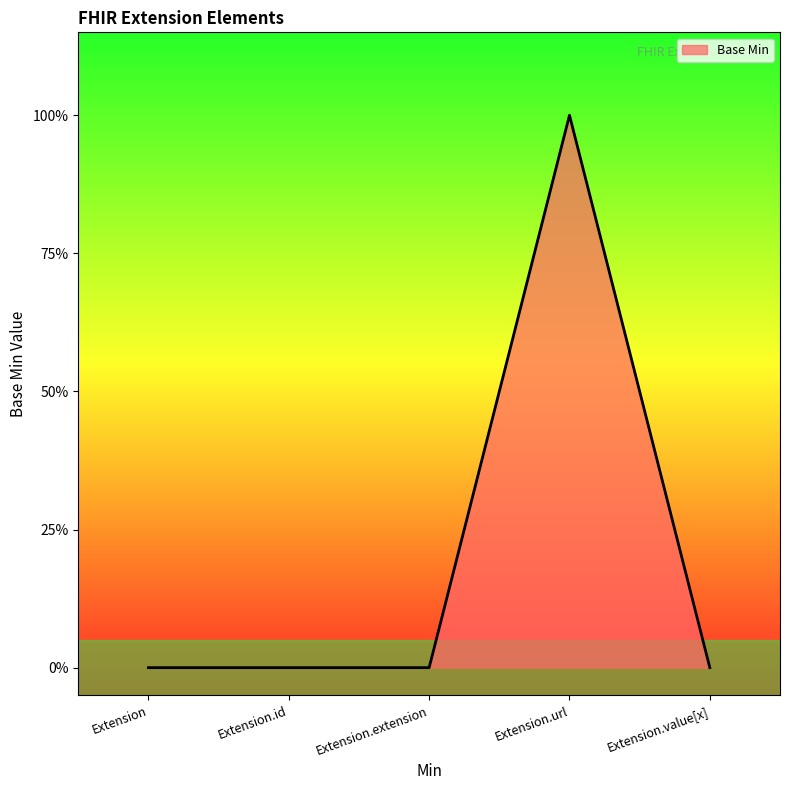

Is this an area chart (filled region under the line)?

Yes